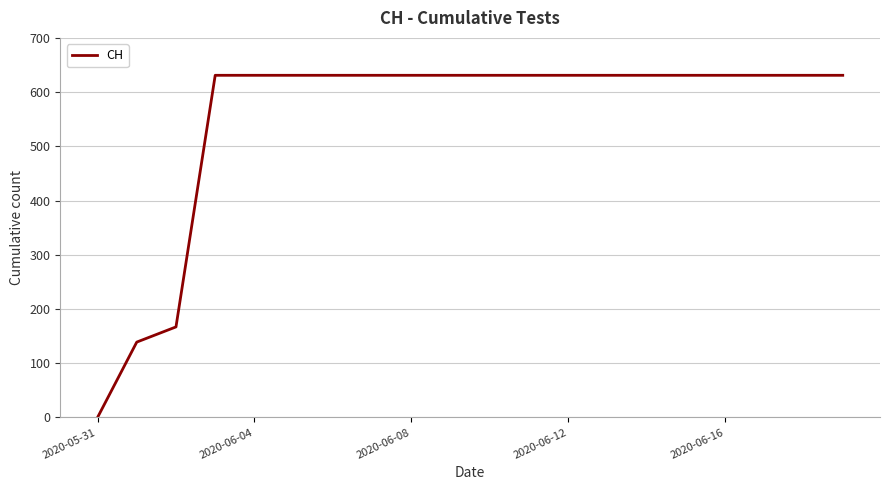

What is the difference between the maximum and minimum values?

631